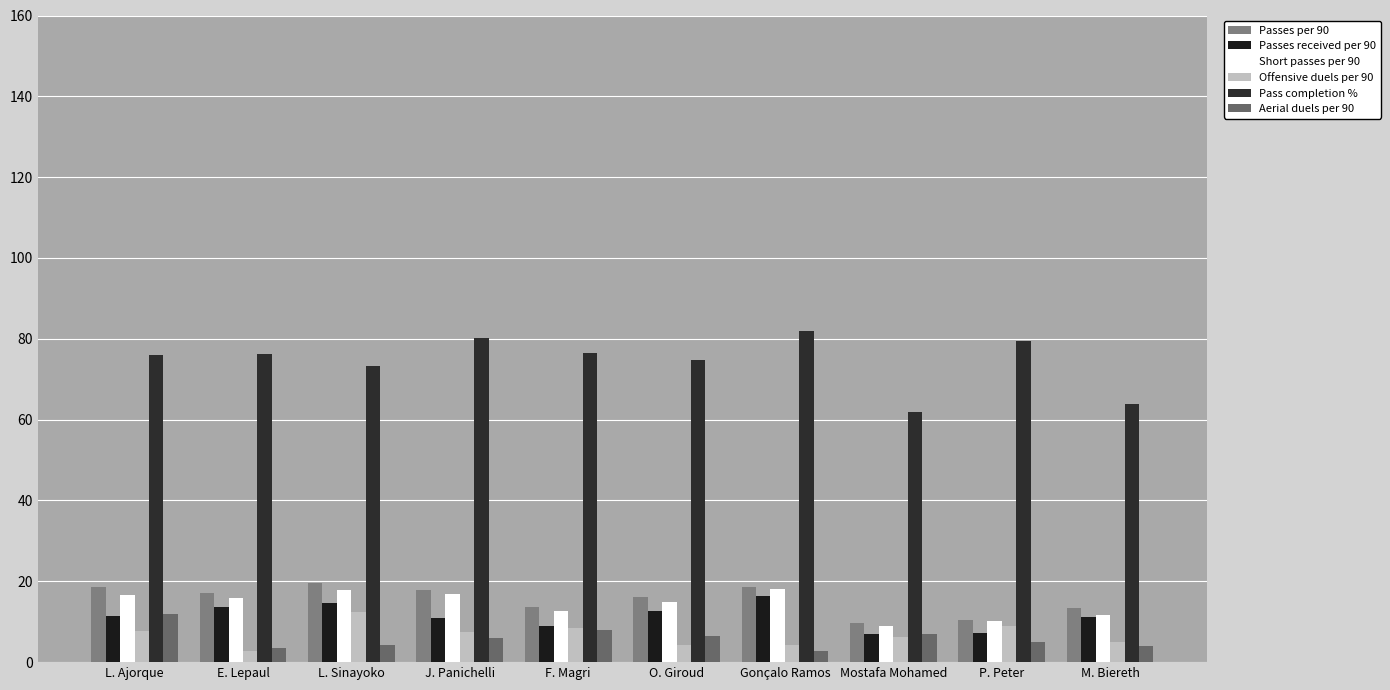

What is the maximum value for Short passes per 90?

18.0